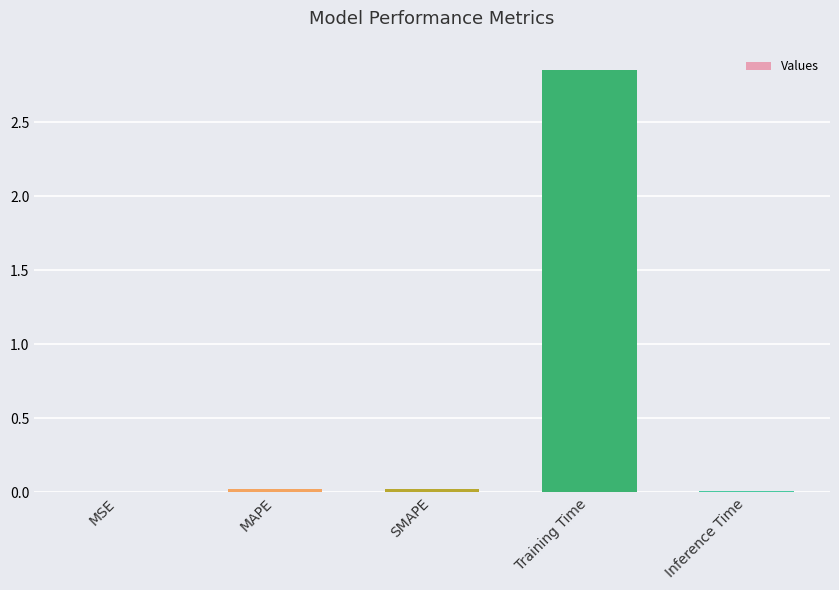

Are the bars horizontal?

No